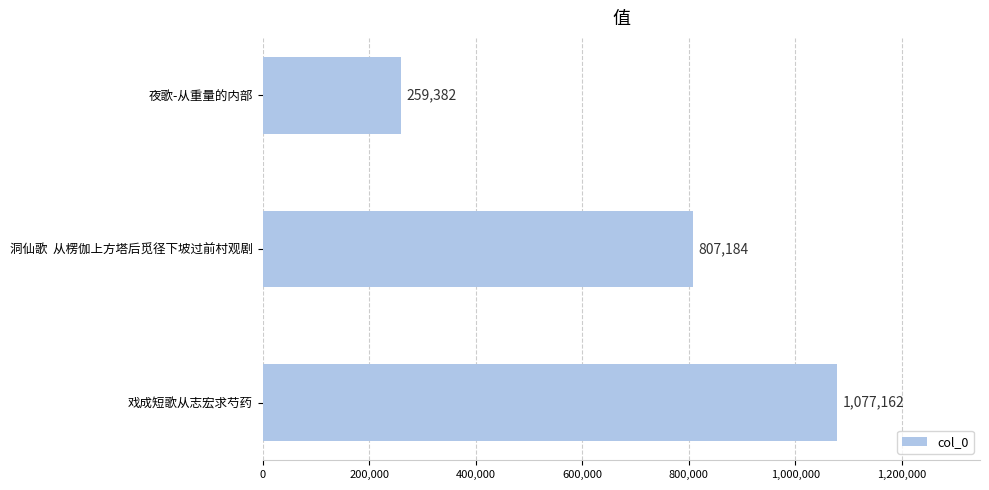

What is the average value?

714576